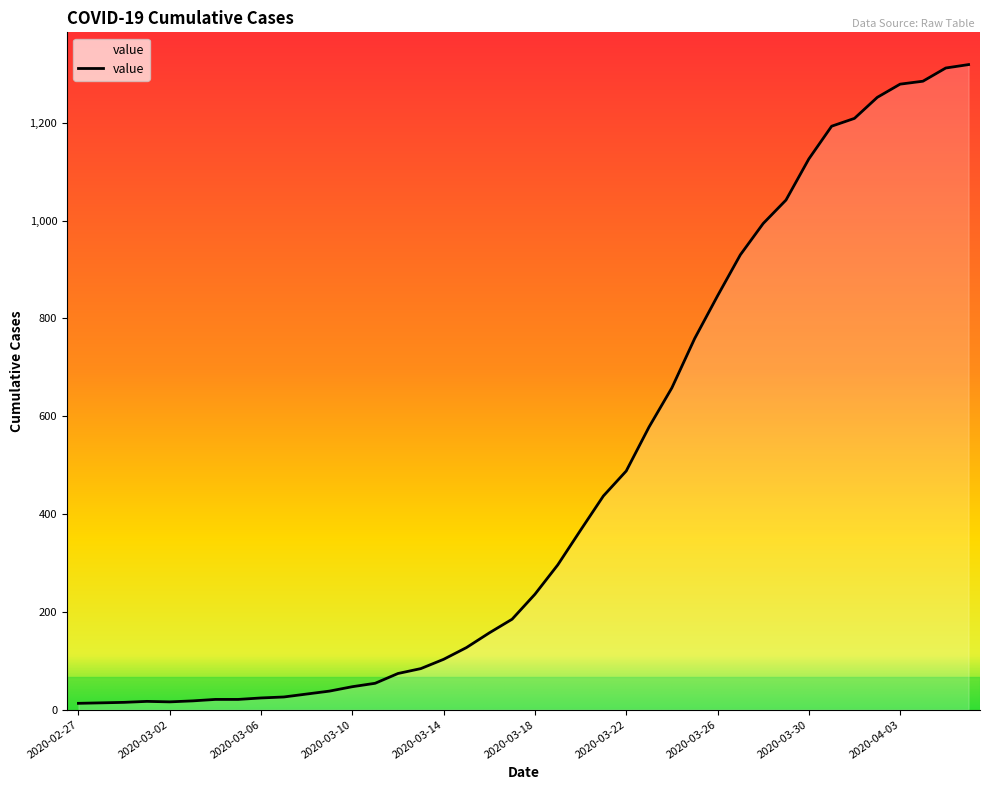

What is the difference between the maximum and minimum values?

1306